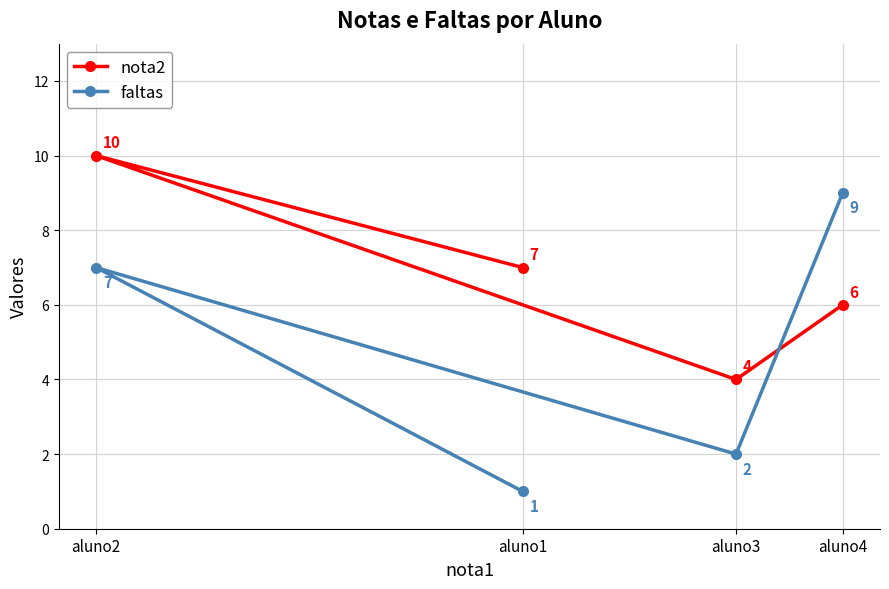

List the series in order of their overall mean, lowest first.

faltas, nota2